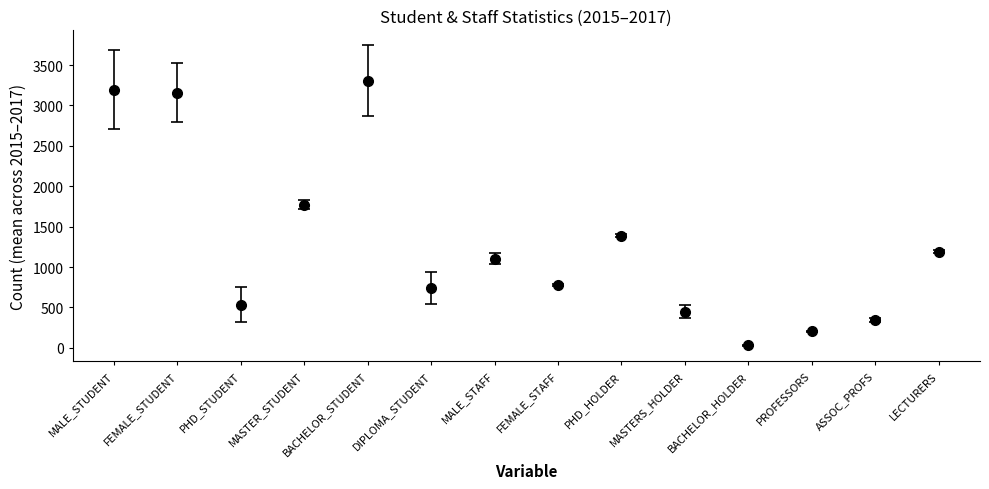

What is the difference between the maximum and minimum values?

3276.7